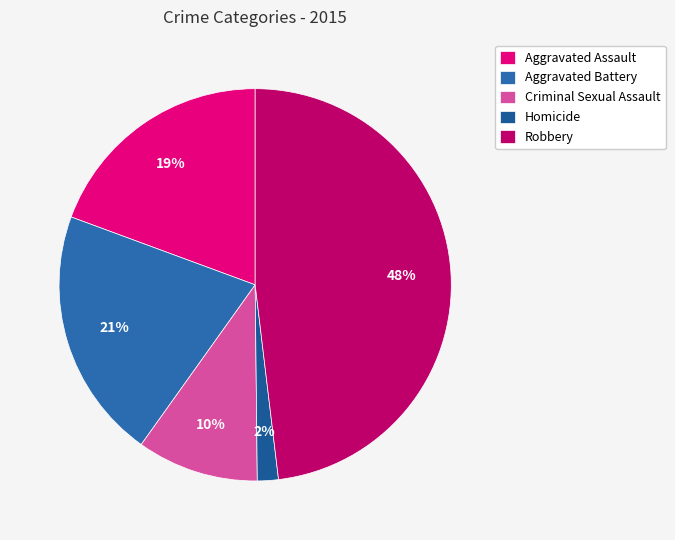

What is the ratio of the value at Robbery to the value at Aggravated Assault?

2.5